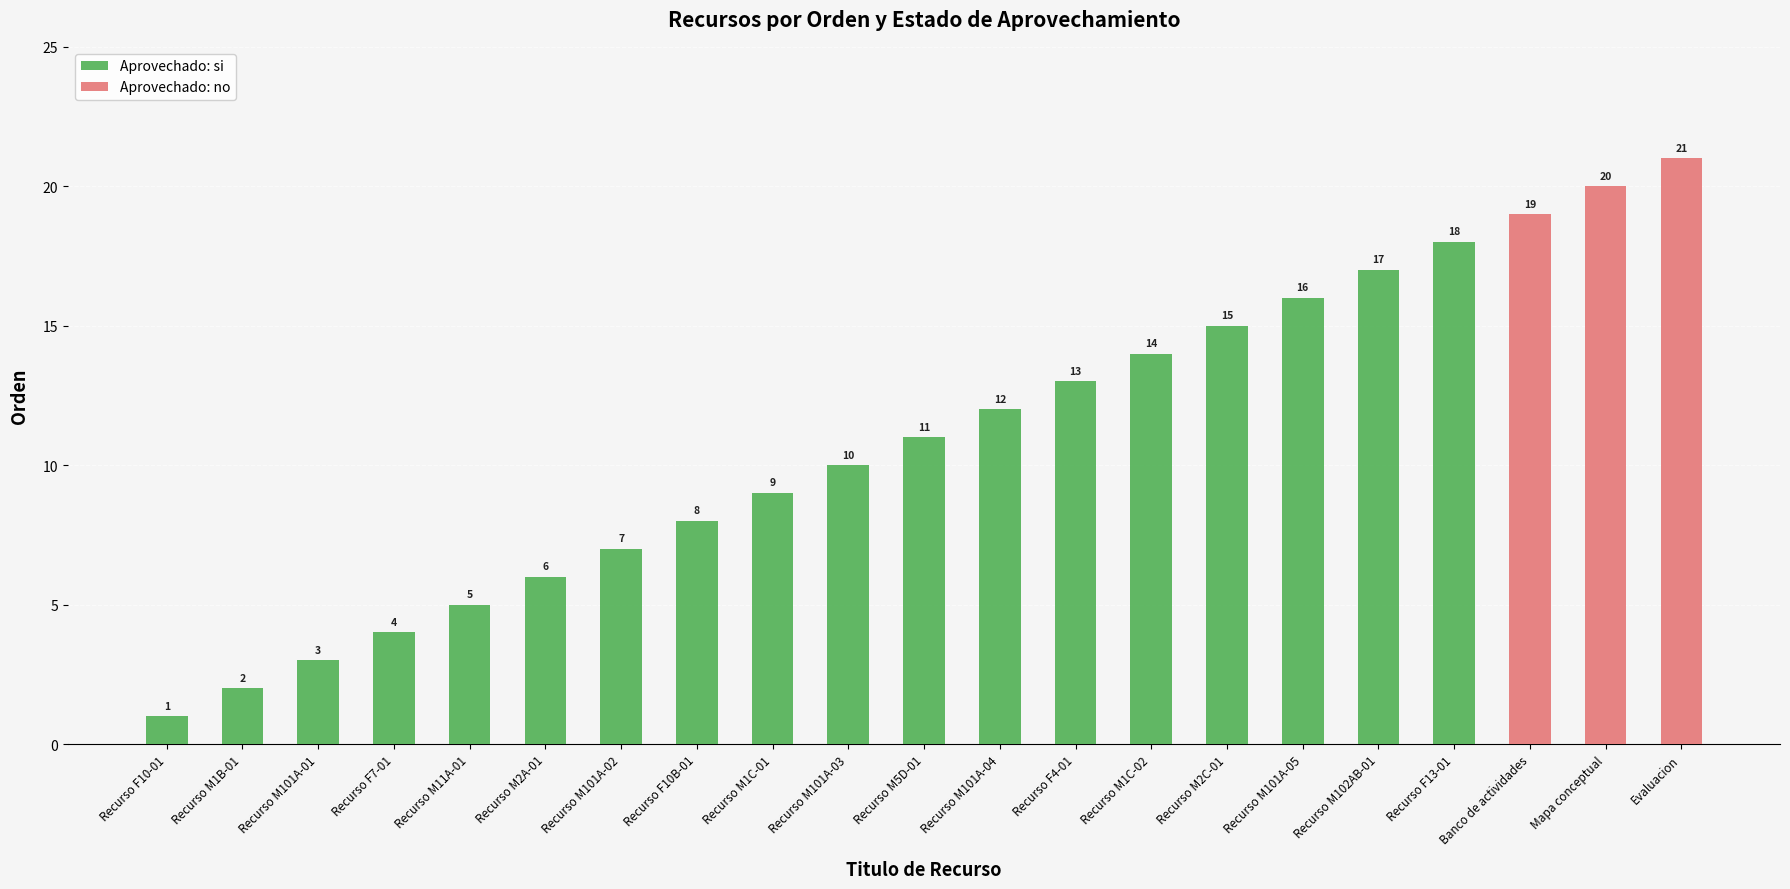

What is the approximate value at Recurso F10B-01, to the nearest 10?

10